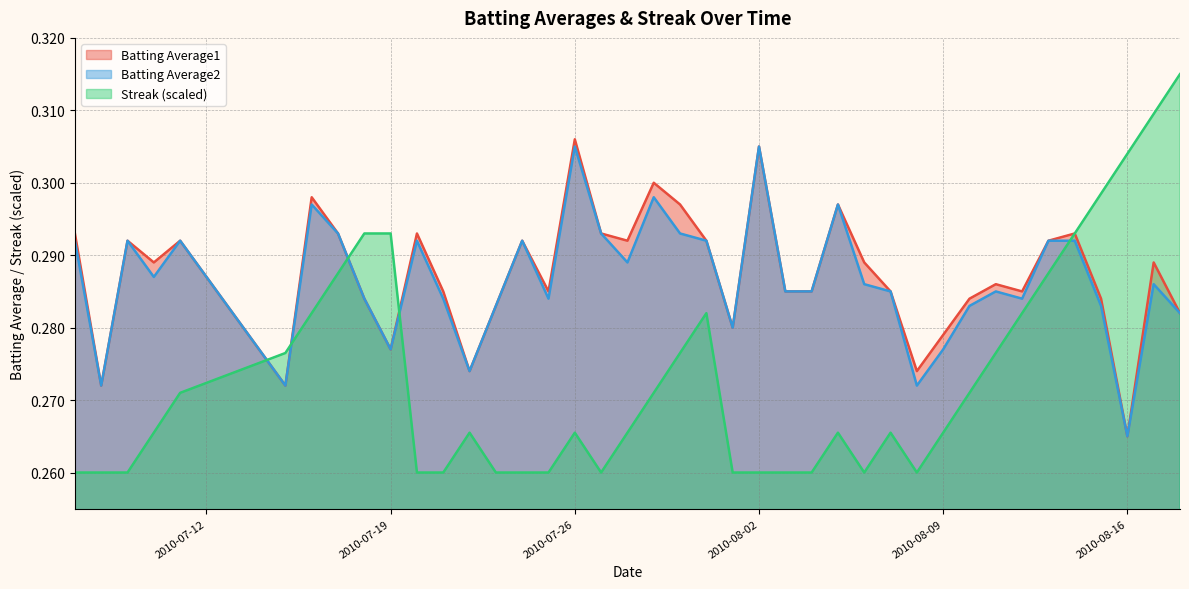

At which label is Batting Average1 closest to 0?

2010-08-16